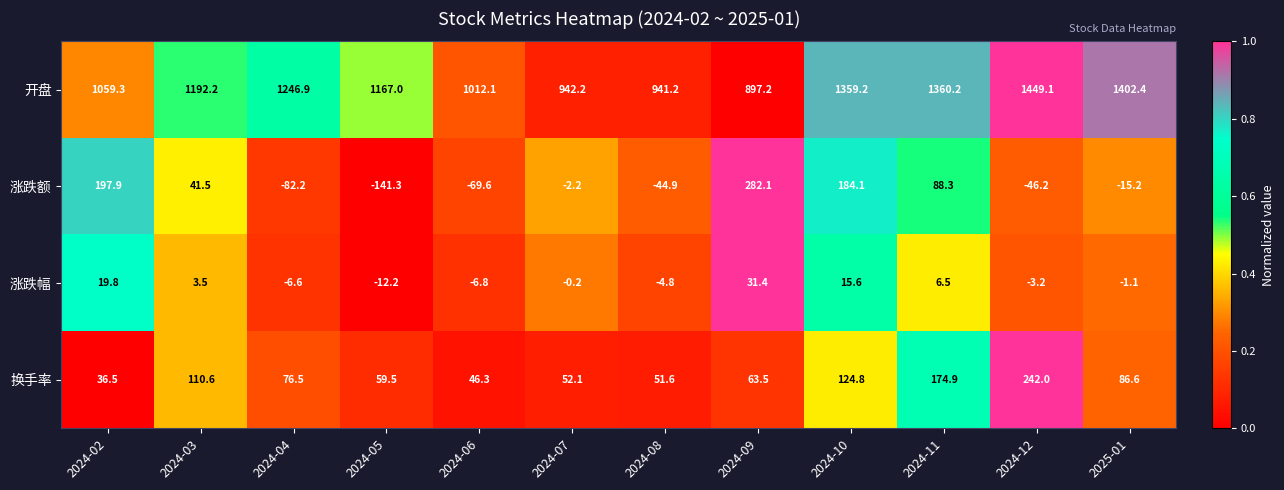

Rank the series by their maximum value, from lowest to highest.

涨跌幅, 换手率, 涨跌额, 开盘